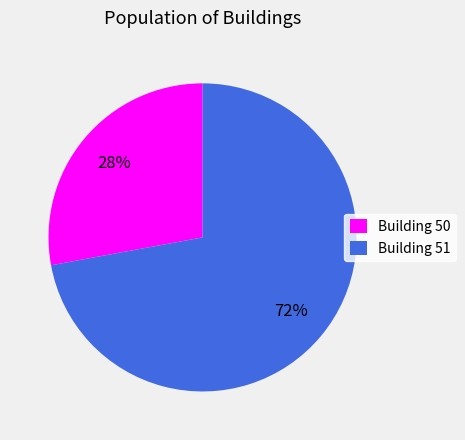

Is it true that Building 50 is 40% of the pie?

False